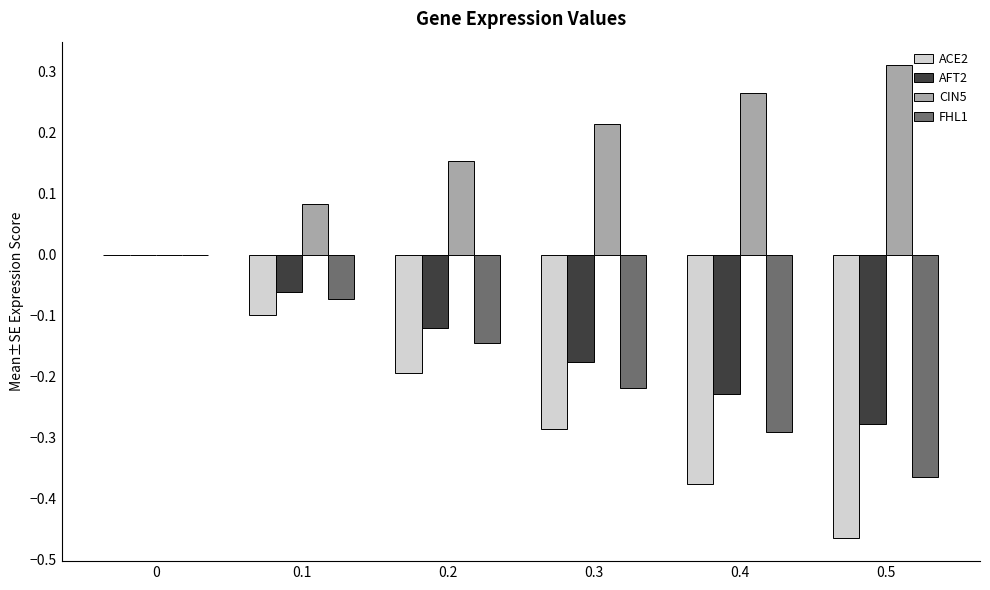

Is the value of CIN5 at 0.5 greater than the value of FHL1 at 0.2?

Yes